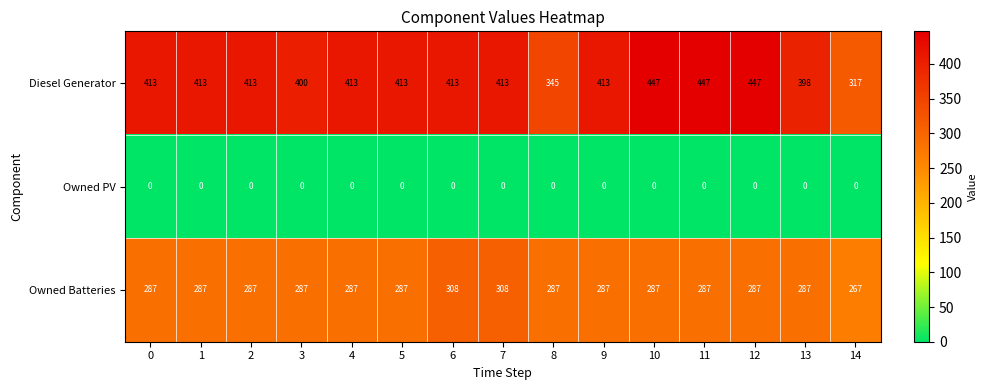

Which series has the largest total across all categories?

Diesel Generator